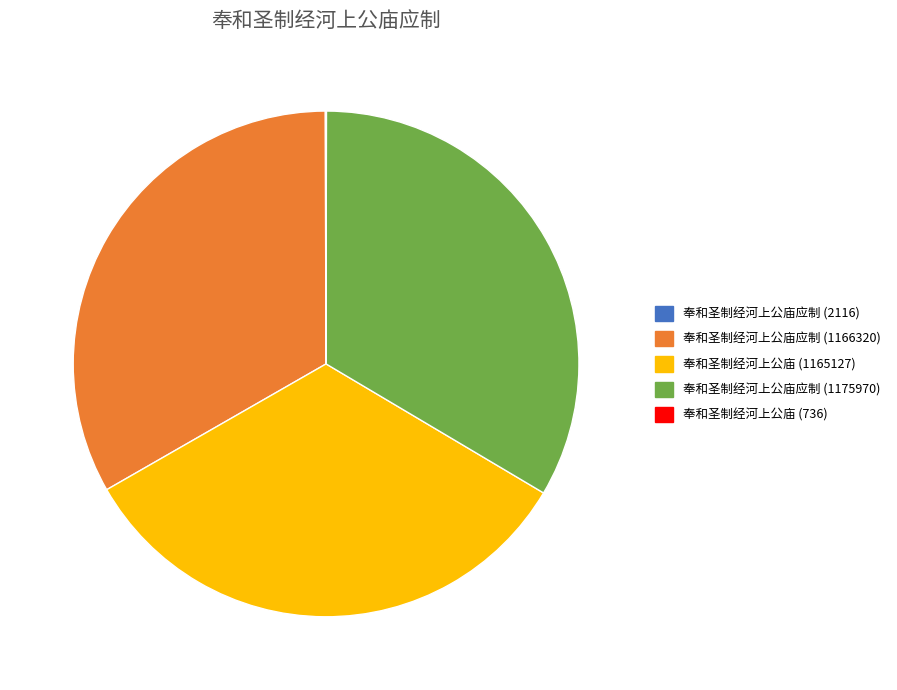

Is there any slice that represents more than half of the pie?

No